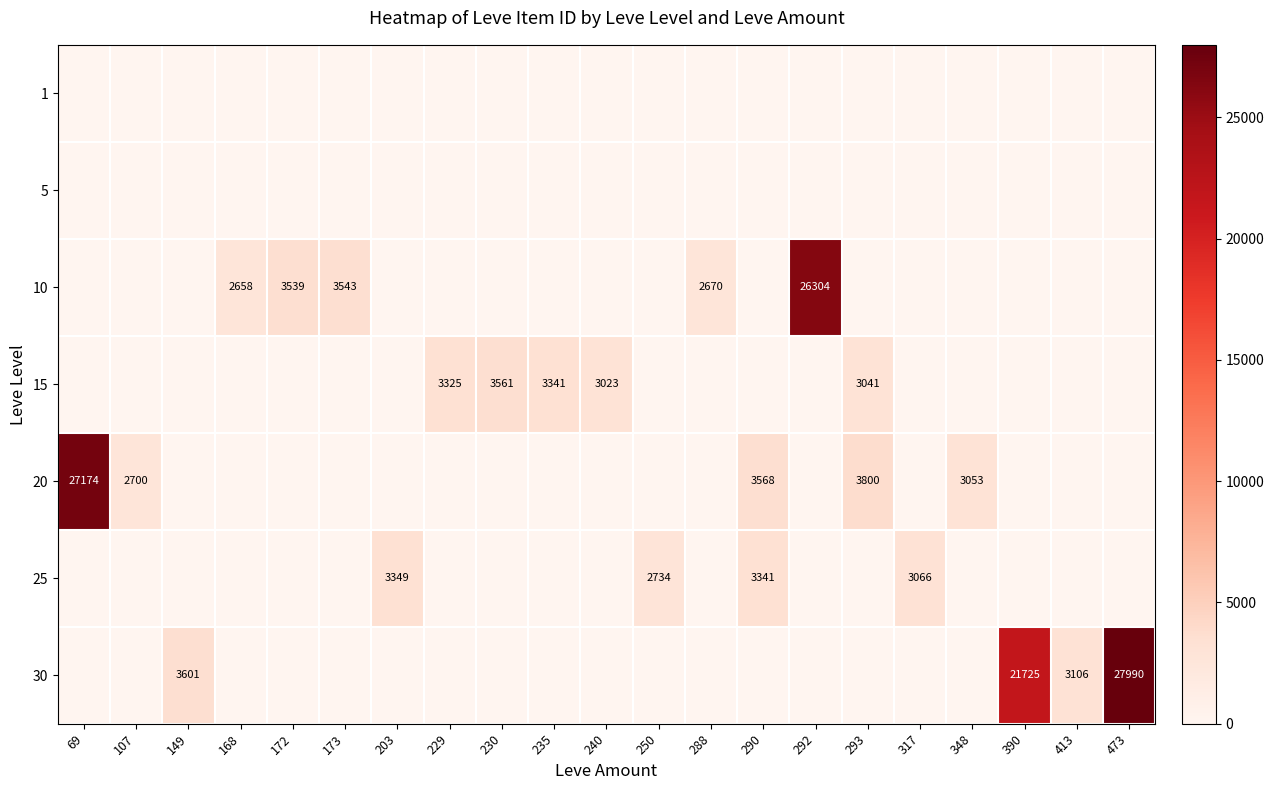

Is the value of 30 at 149 greater than the value of 10 at 250?

Yes